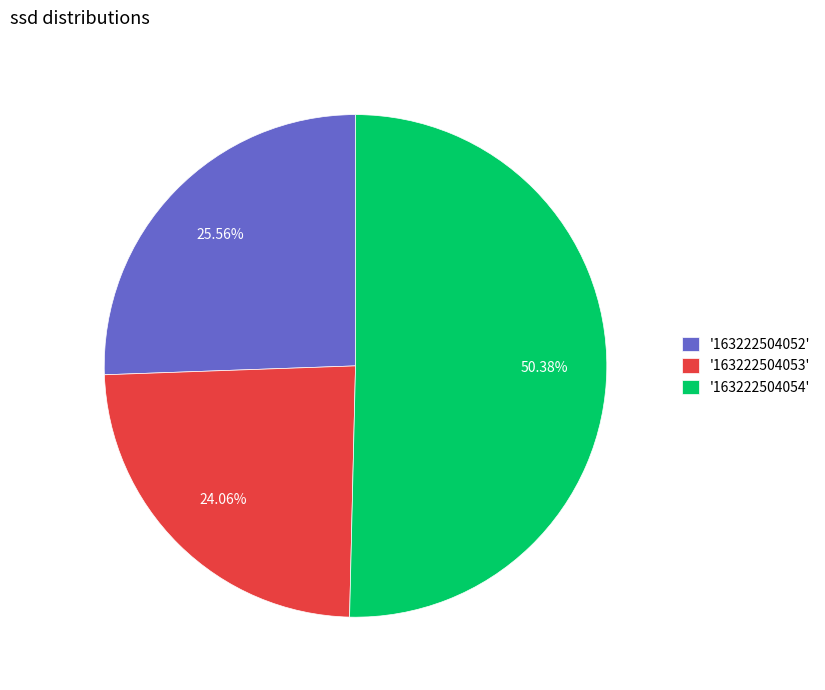

Which category has the biggest portion of the pie?

'163222504054'